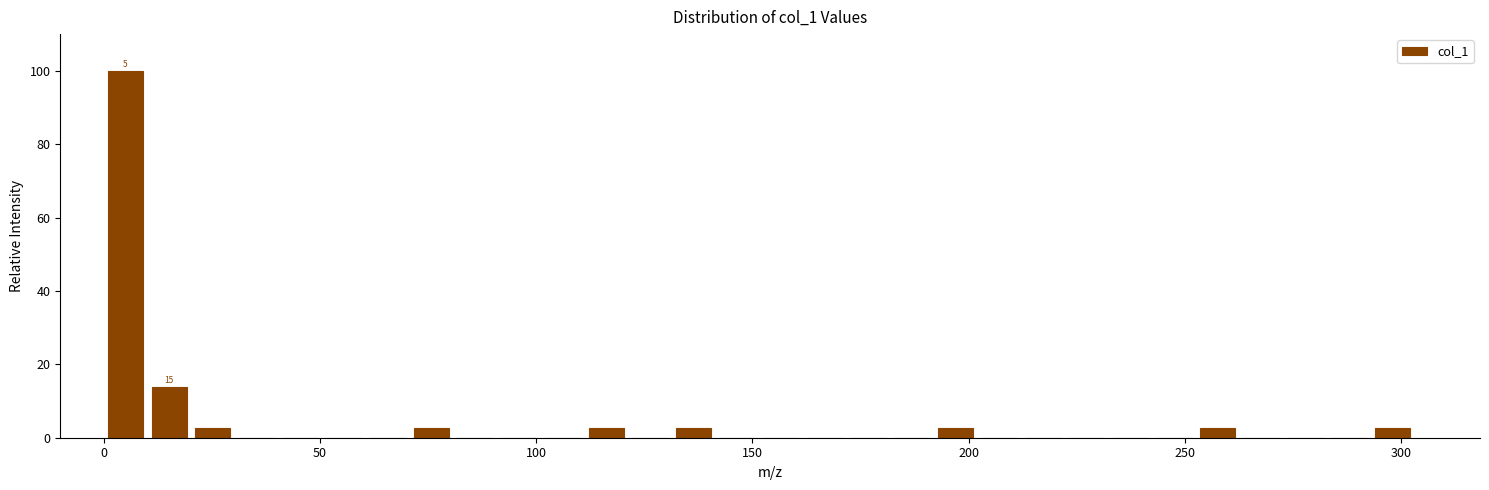

Around what value on the x-axis is the tallest bar? Give the approximate position of its centre, as read against the axis.

5